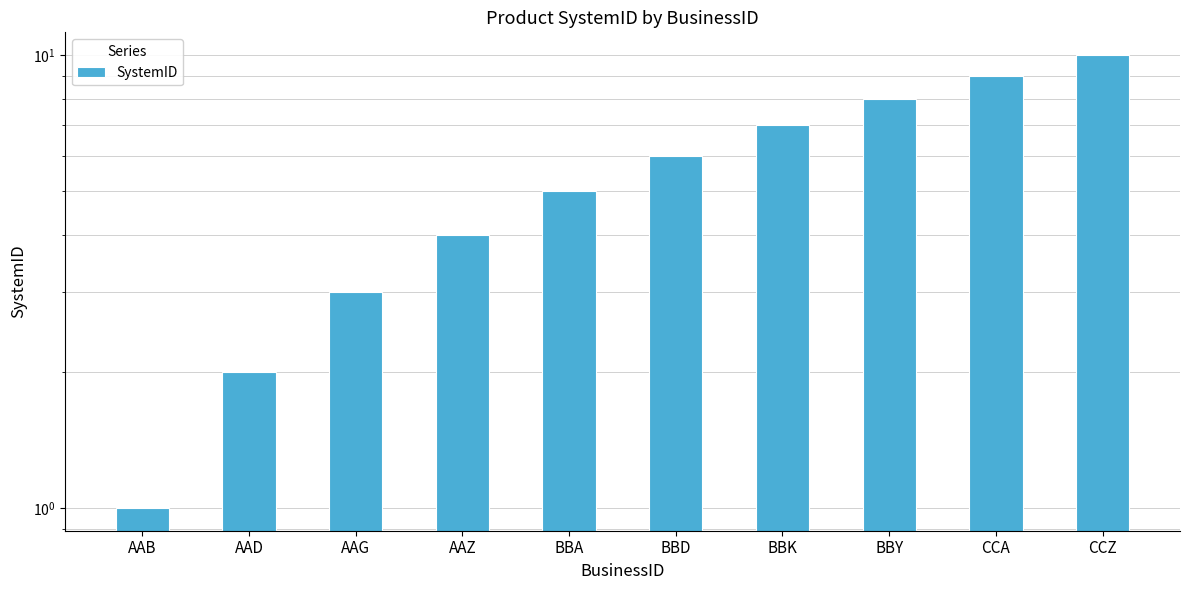

Count the number of data series in this chart.

1